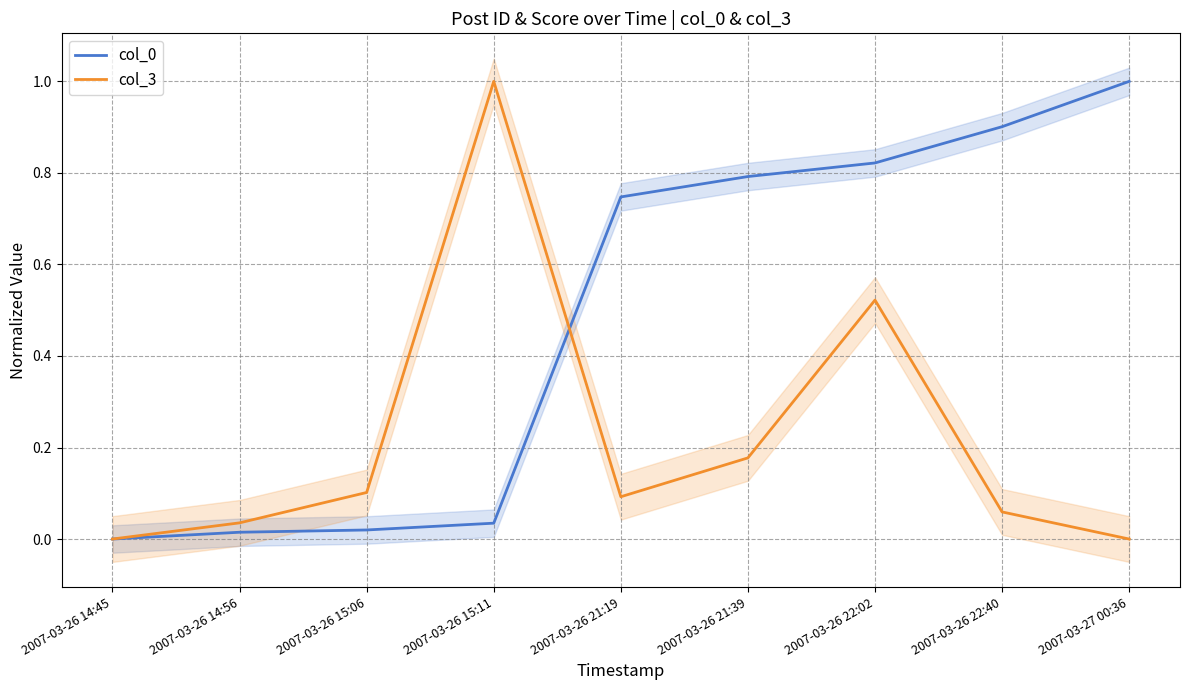

Read the col_3 value at 2007-03-26 21:39.

0.2